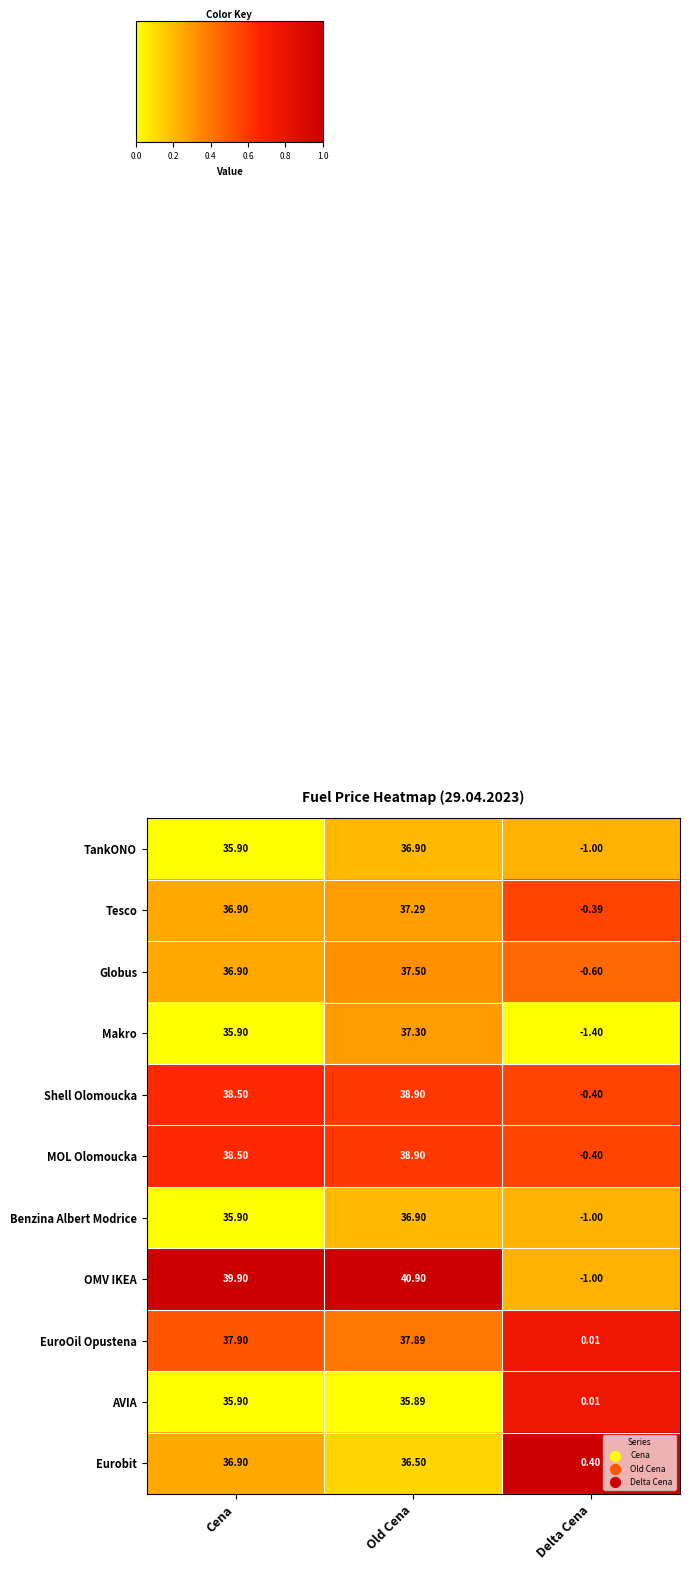

Which series has the widest spread of values?

OMV IKEA